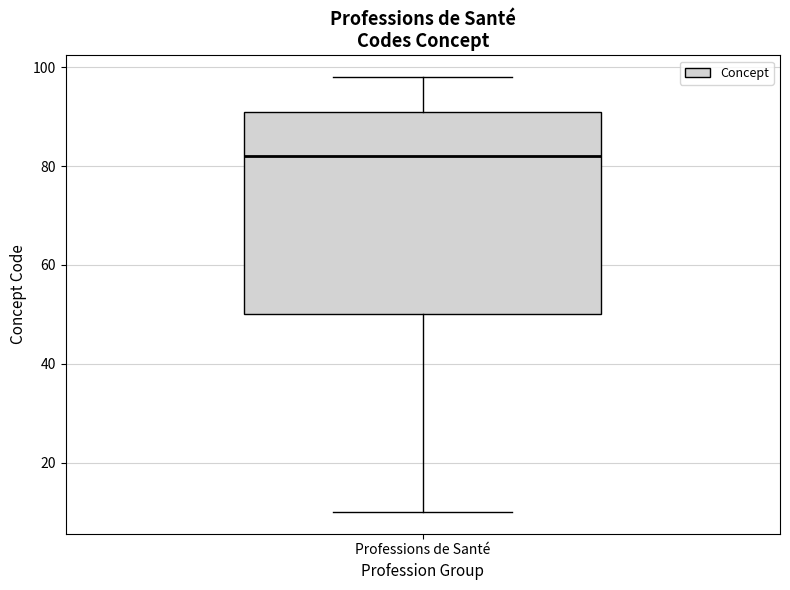

Where does the lower whisker of the box for Professions de Santé end on the y-axis? The values are not printed on the chart, so give them approximately, as read against the axis.

10